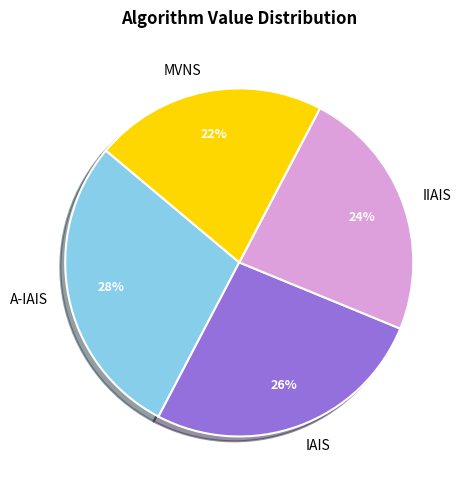

Is it true that IIAIS is 12% of the pie?

False